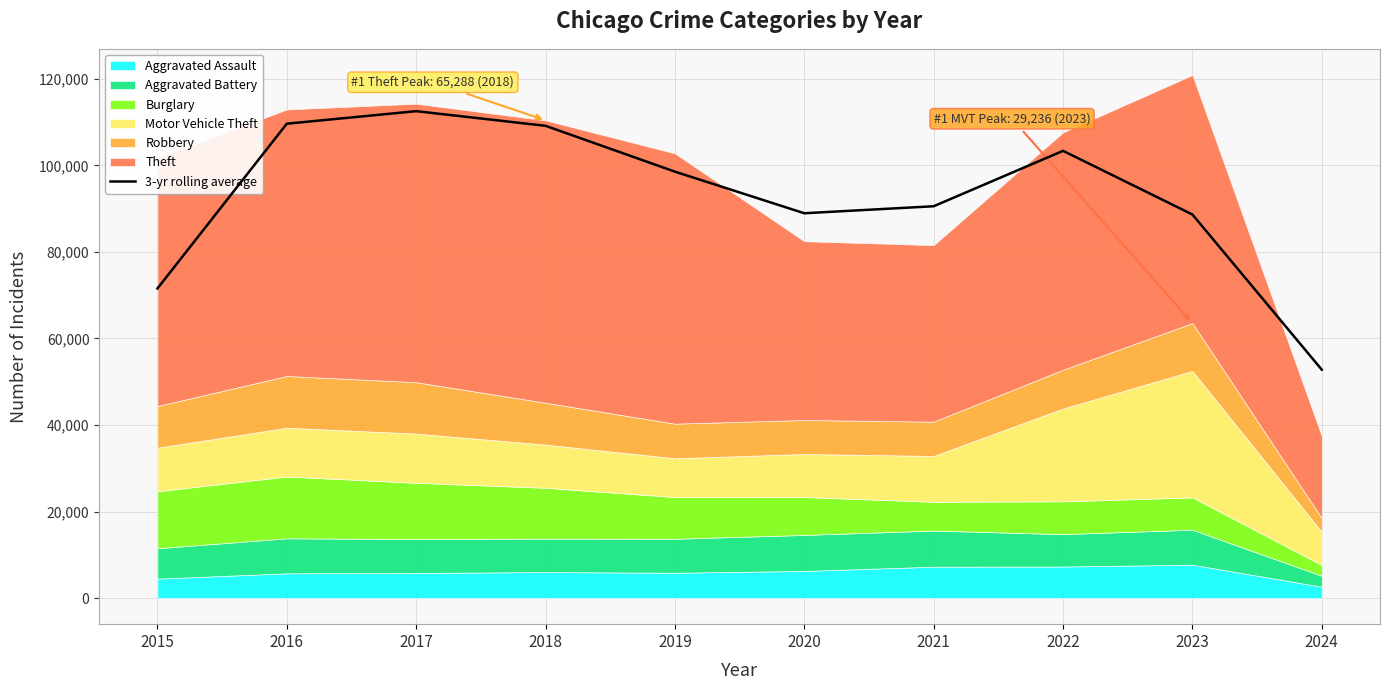

Rank the categories by value from lowest to highest.

2024, 2015, 2023, 2020, 2021, 2019, 2022, 2018, 2016, 2017